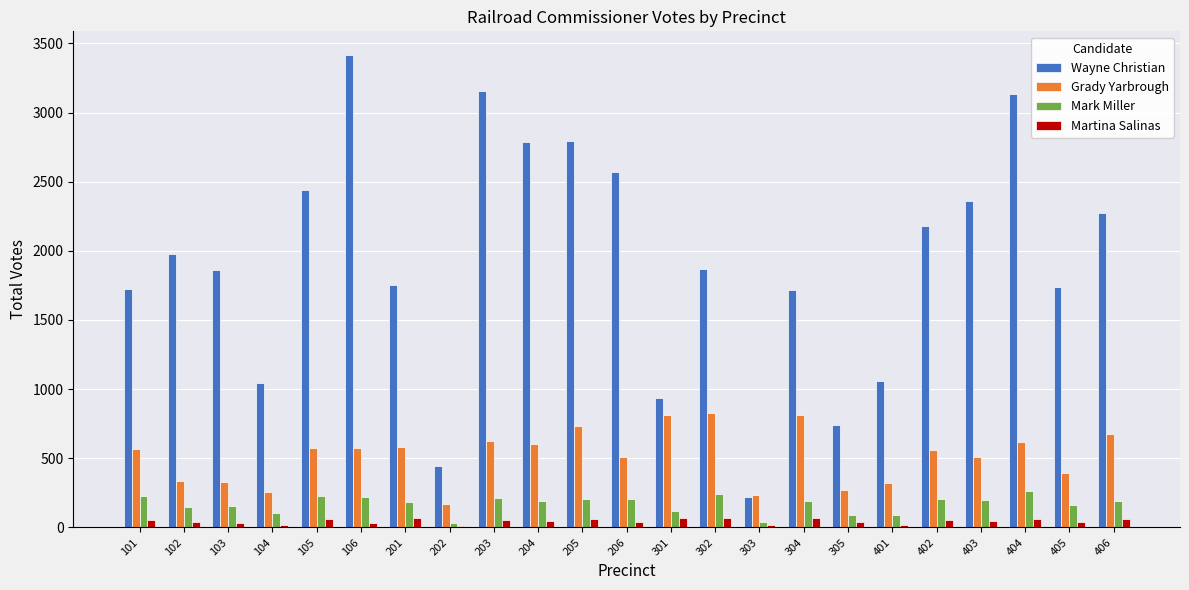

The Mark Miller series shows 189 at 204. True or false?

True